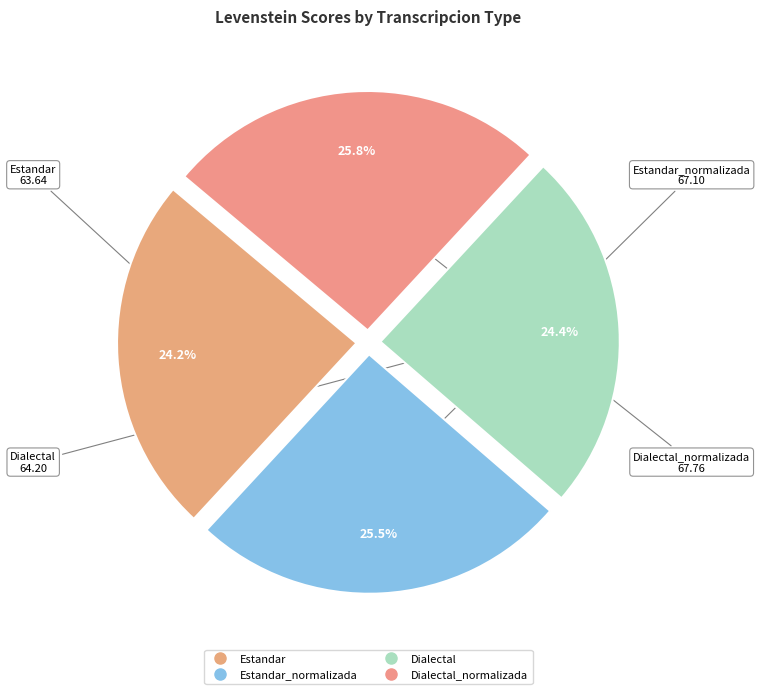

Which slice is the smallest?

Estandar